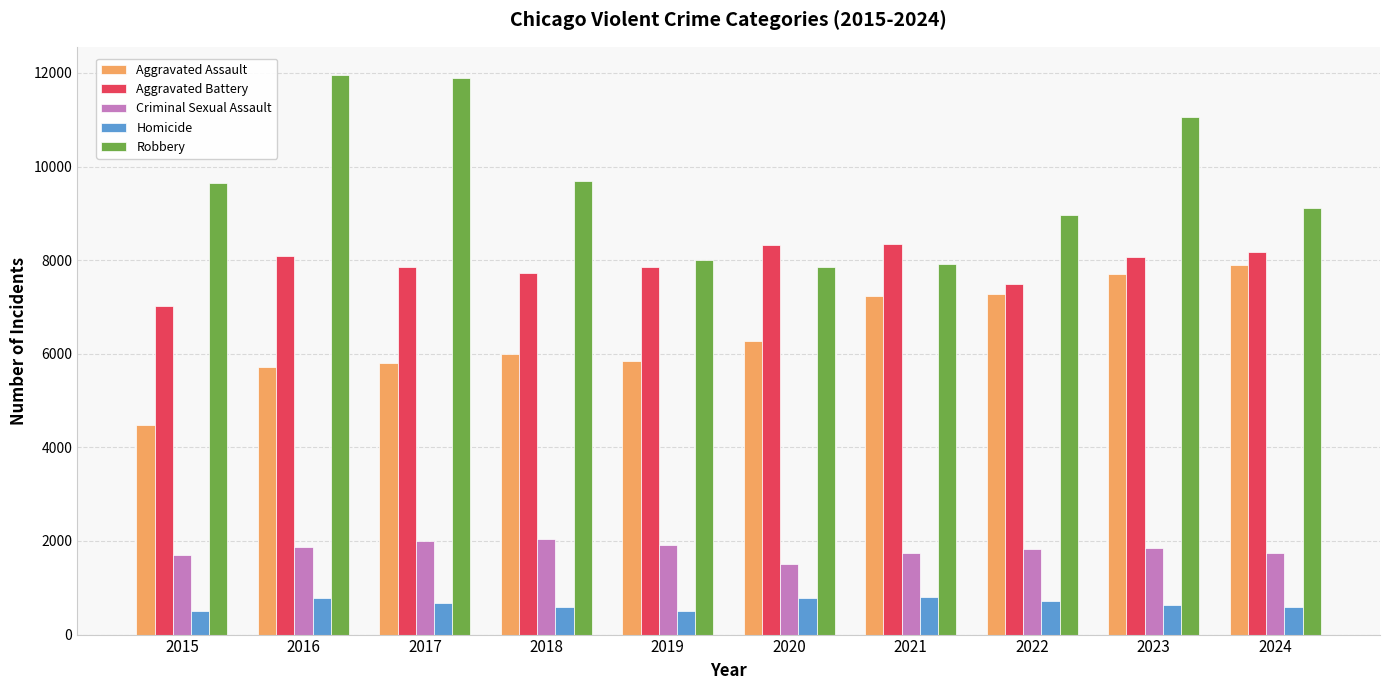

How many bars are there in total?

50